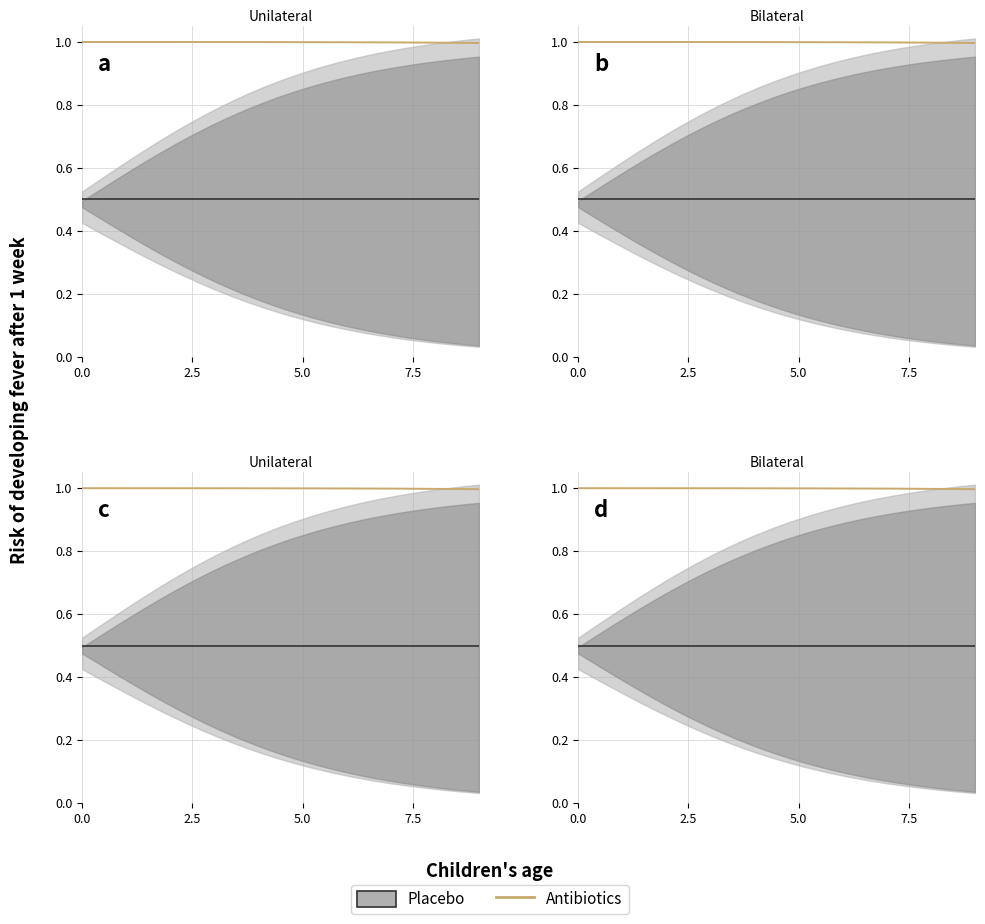

What is the approximate value at 2.5?

1.0